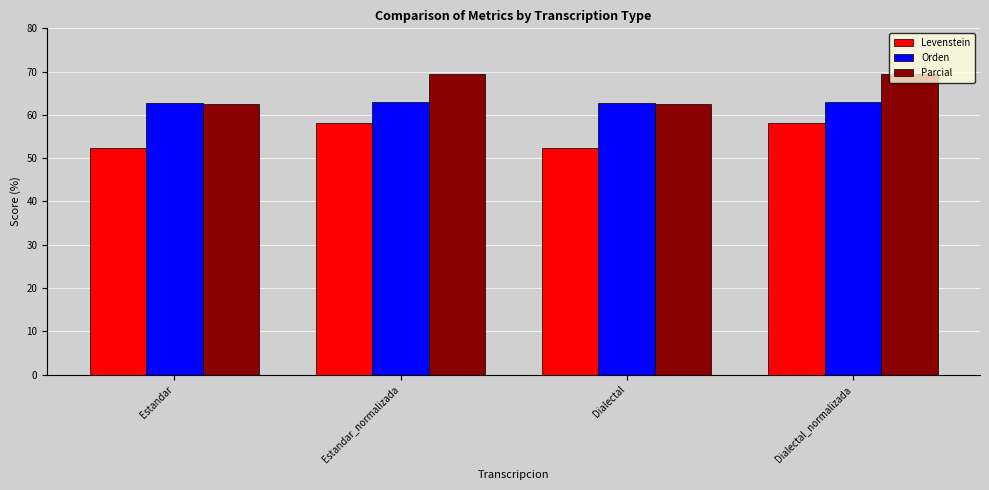

What is the smallest value displayed?

52.4